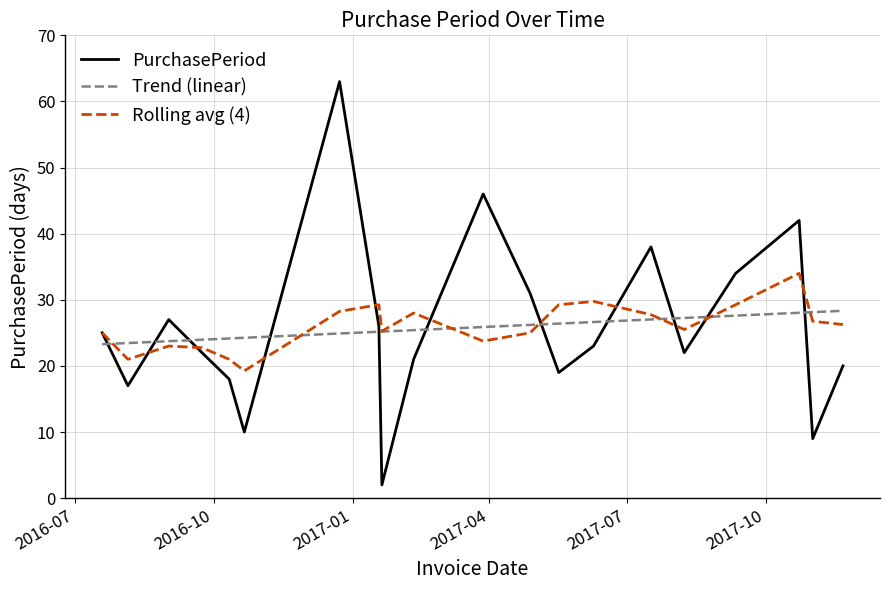

True or false: Trend (linear) and PurchasePeriod cross at least once.

True